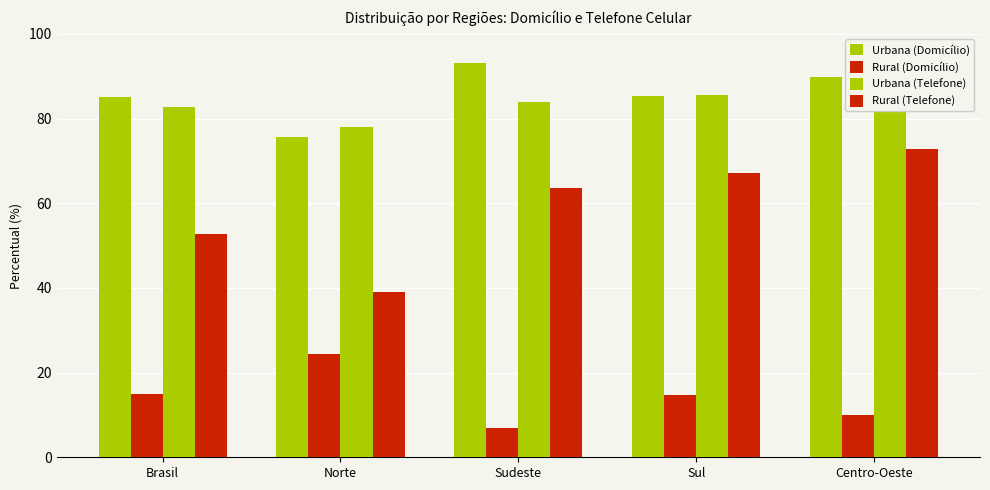

Which category has the lowest value across all series?

Sudeste